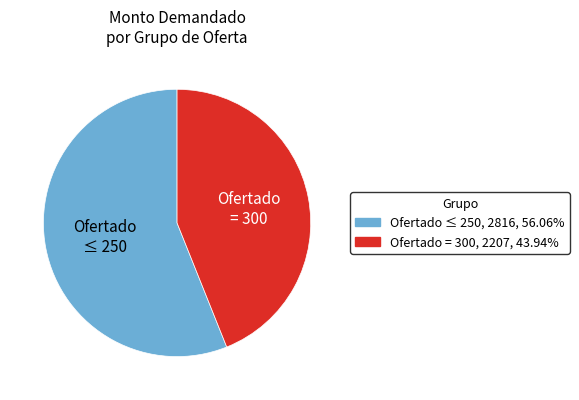

Does any single category account for the majority?

Yes